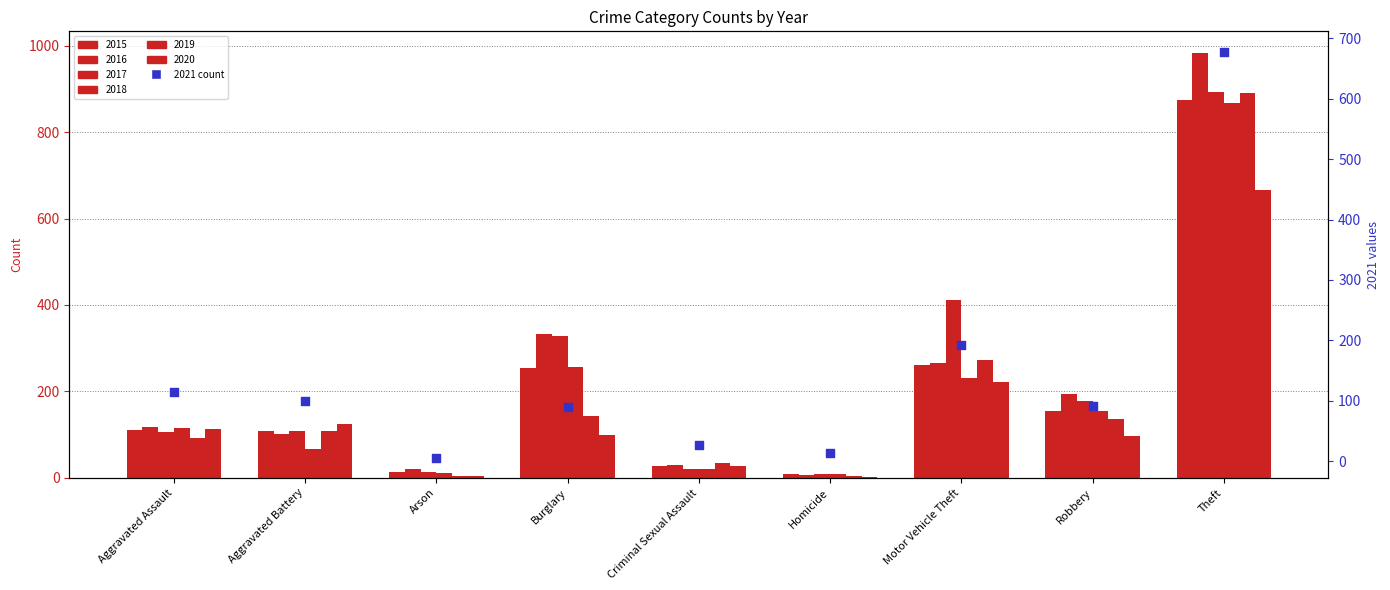

Which has a higher value, Homicide or Motor Vehicle Theft?

Motor Vehicle Theft